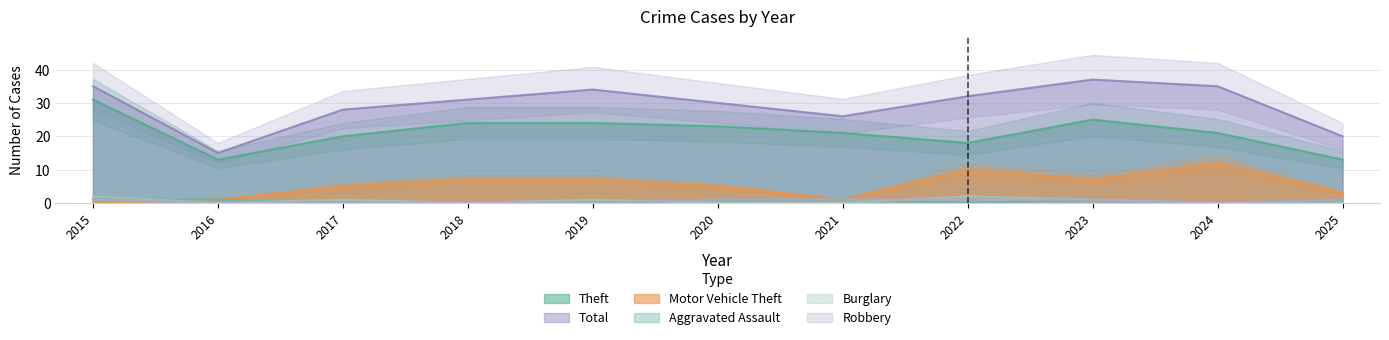

How many data points does each series have?

11